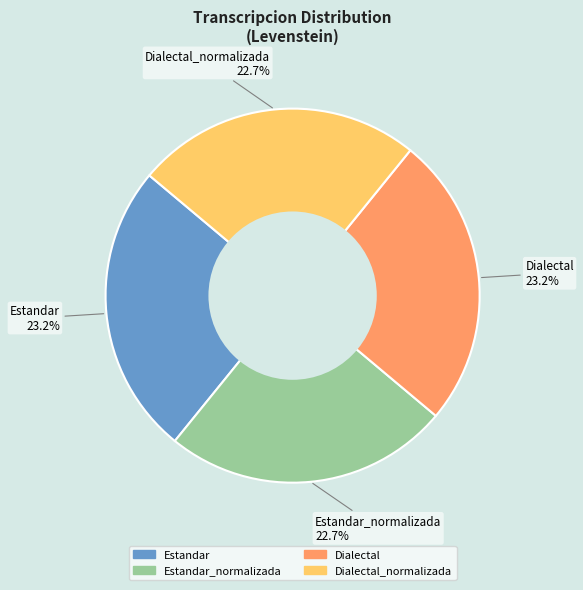

How many segments does this pie chart have?

4